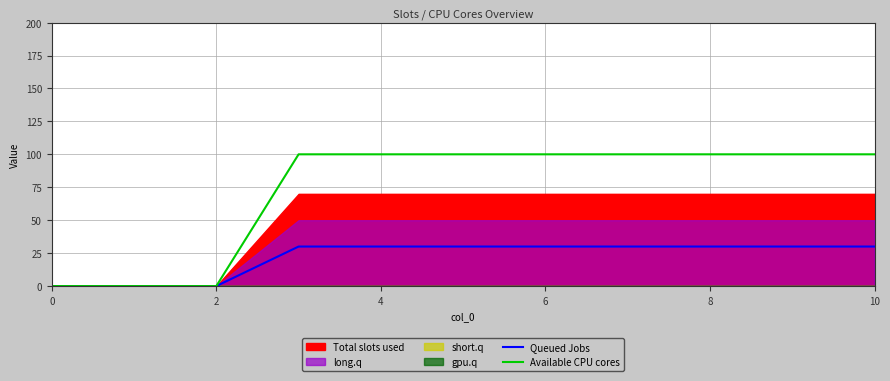

Reading left to right, what are all the values shown in this chart?

Queued Jobs: 0	0	0	30	30	30	30	30	30	30	30
Available CPU cores: 0	0	0	100	100	100	100	100	100	100	100